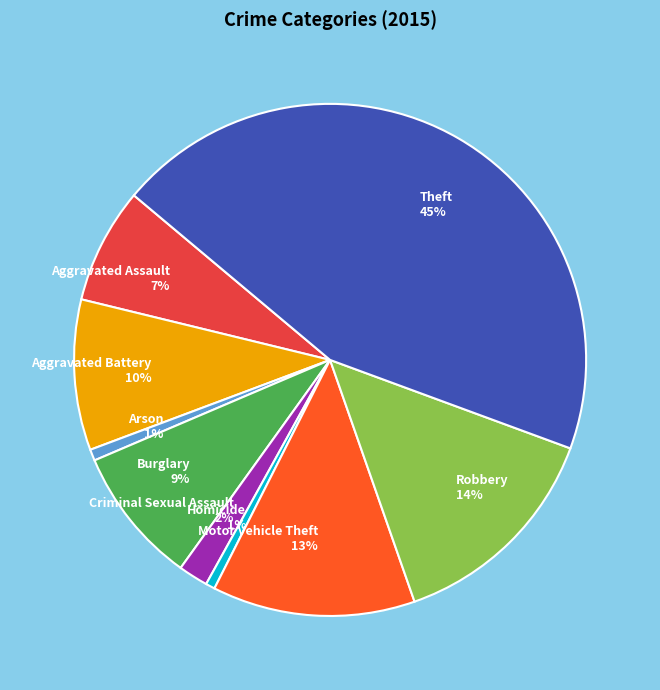

True or false: Robbery accounts for 14% of the total.

True